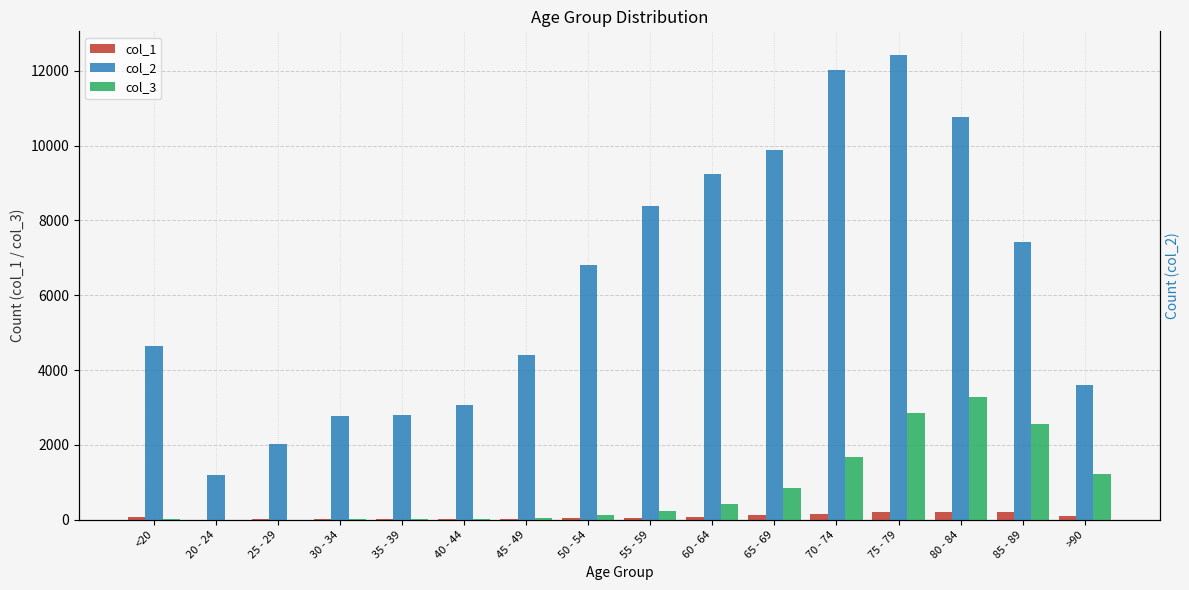

How many distinct data groups are displayed?

3